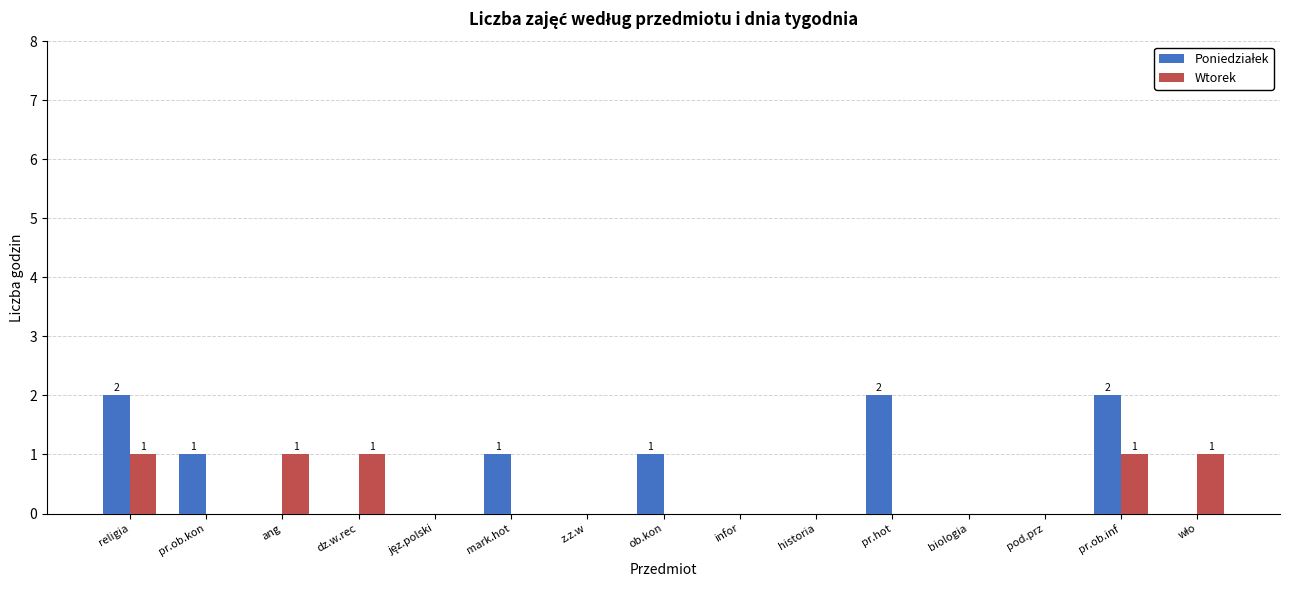

The Wtorek series shows 1 at dz.w.rec. True or false?

True